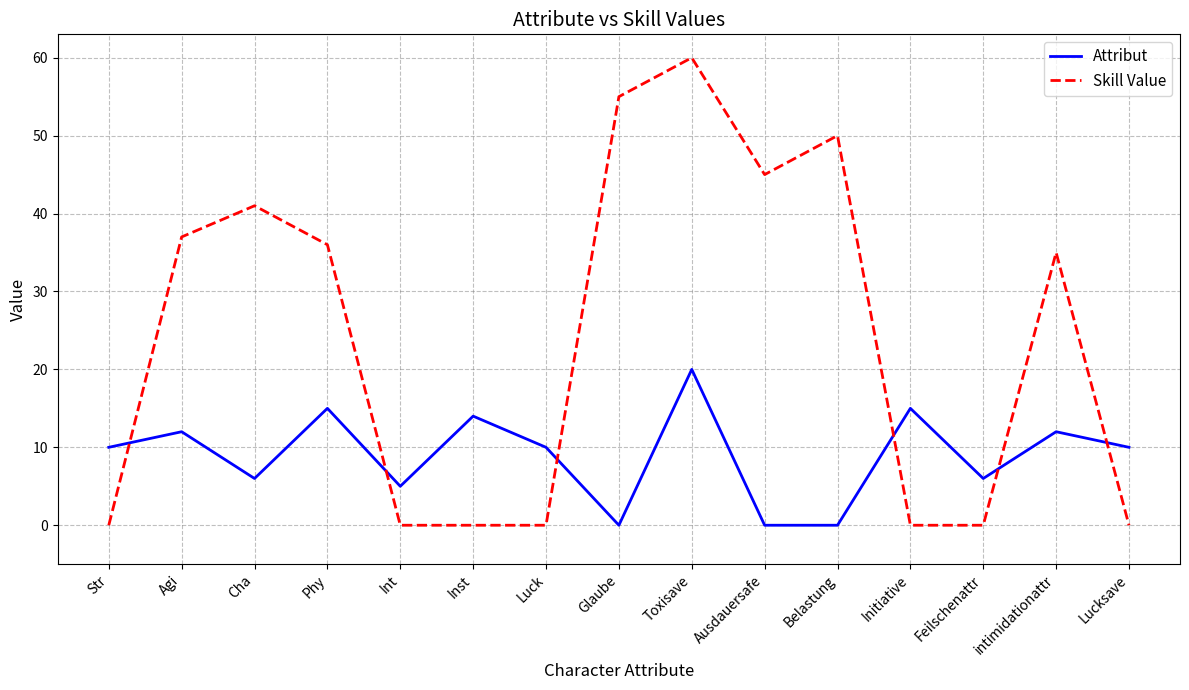

Is this an area chart (filled region under the line)?

No